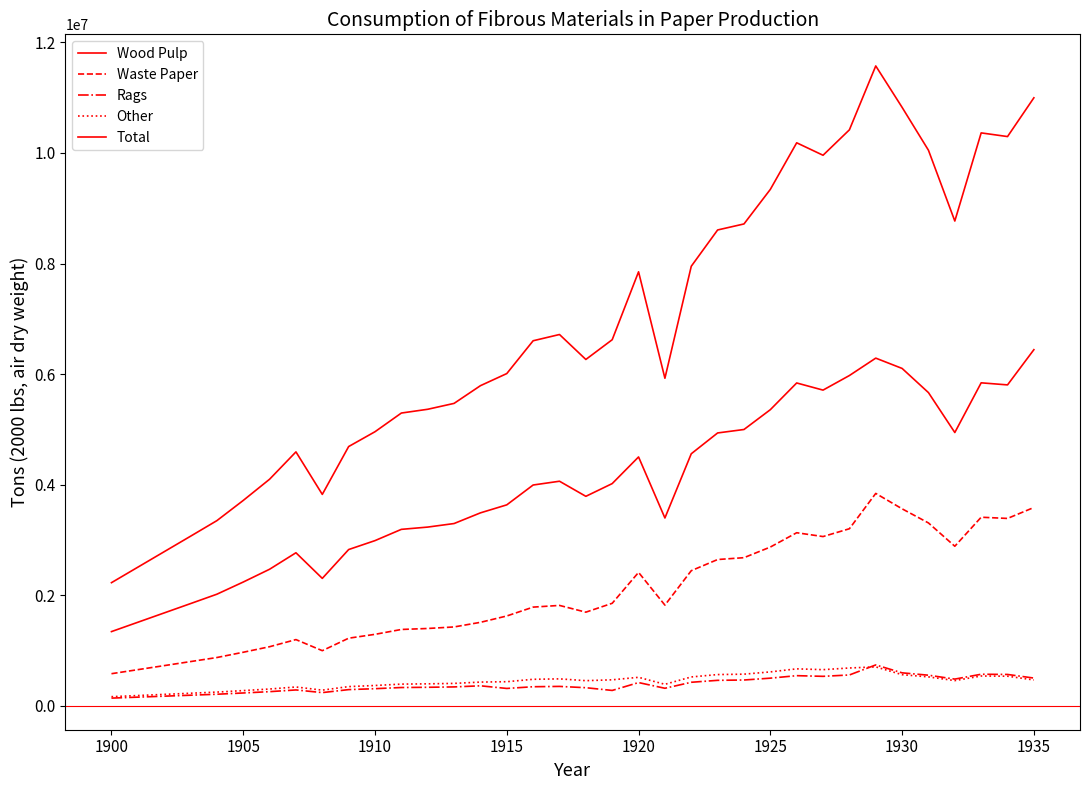

How many lines are shown in the chart?

5